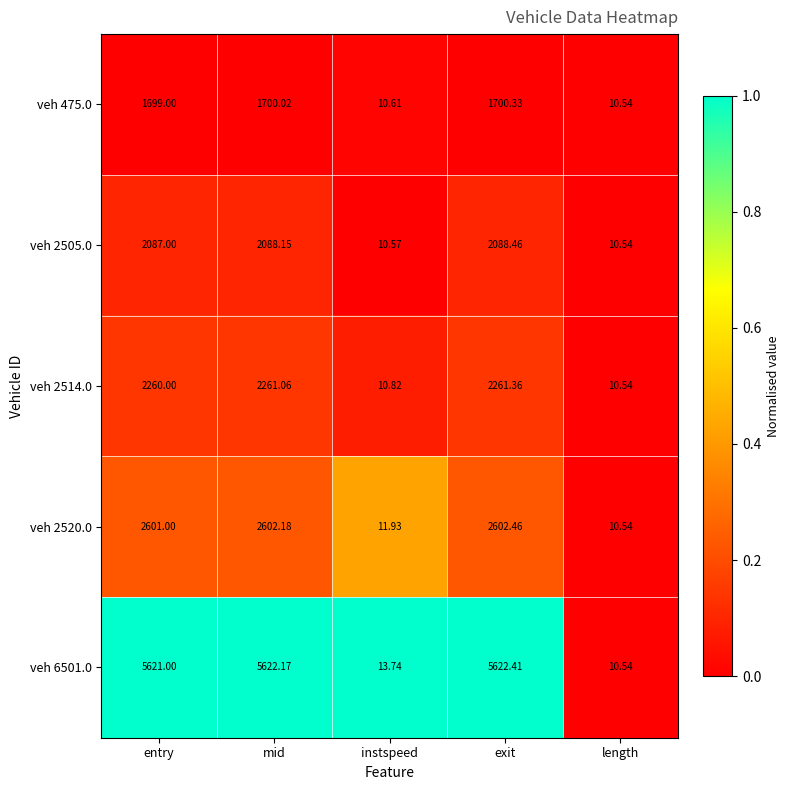

How many distinct data groups are displayed?

5